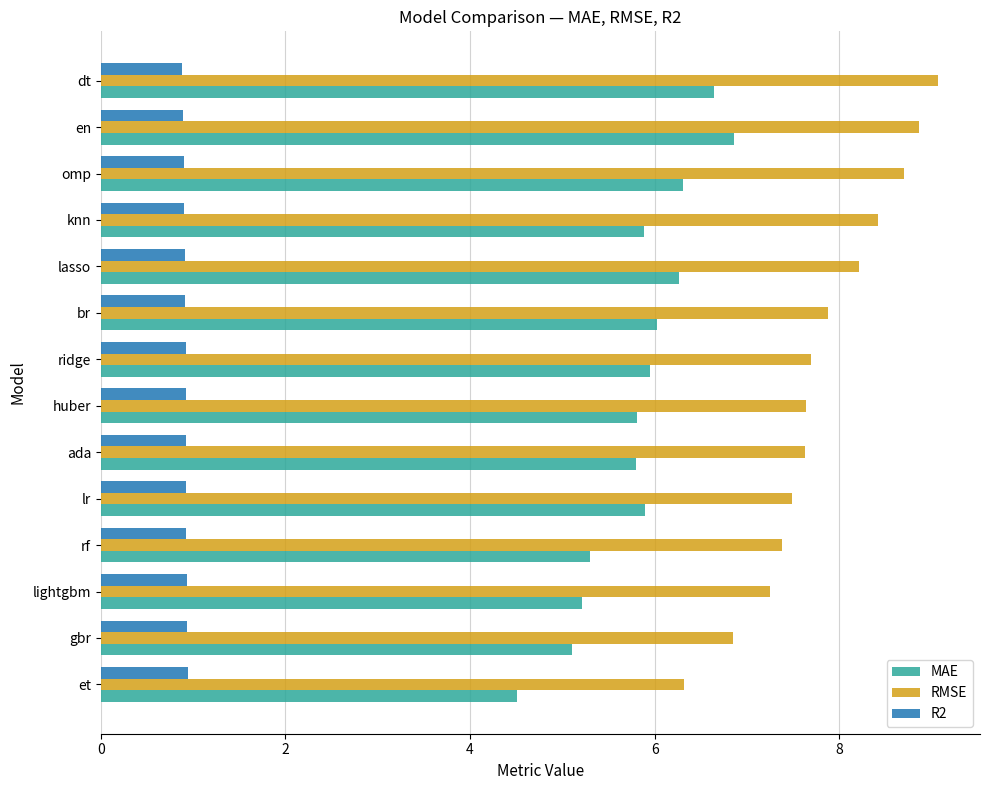

Is it true that RMSE equals 7.6 at huber?

True